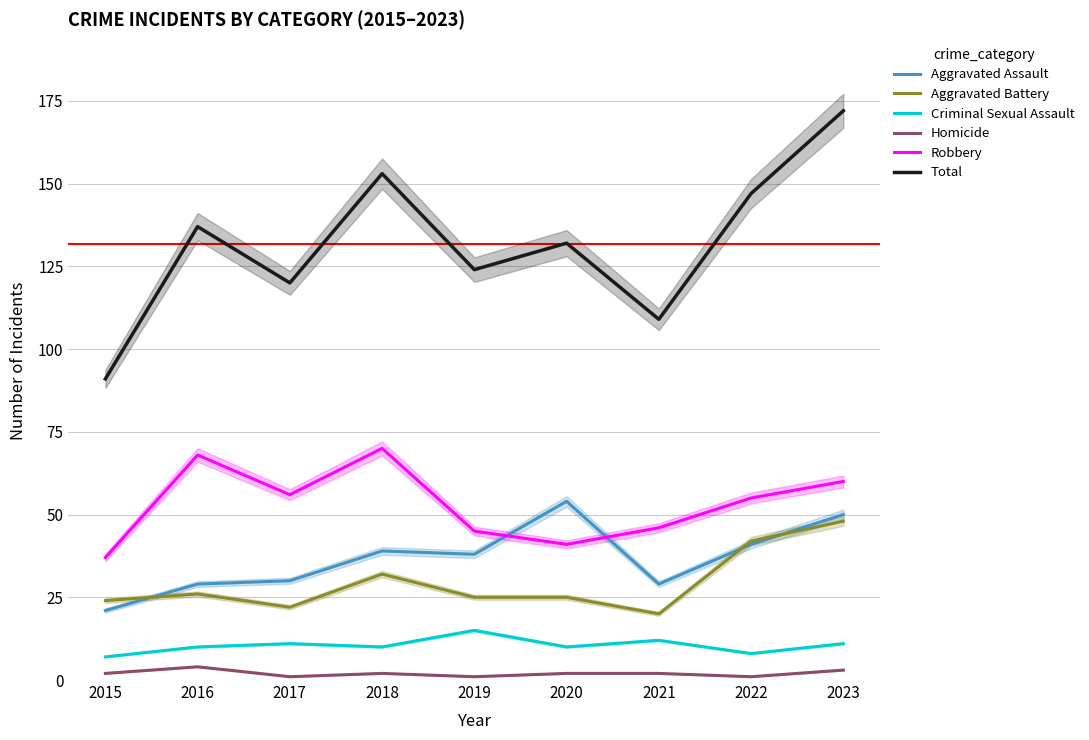

Which category has the highest value across all series?

2023